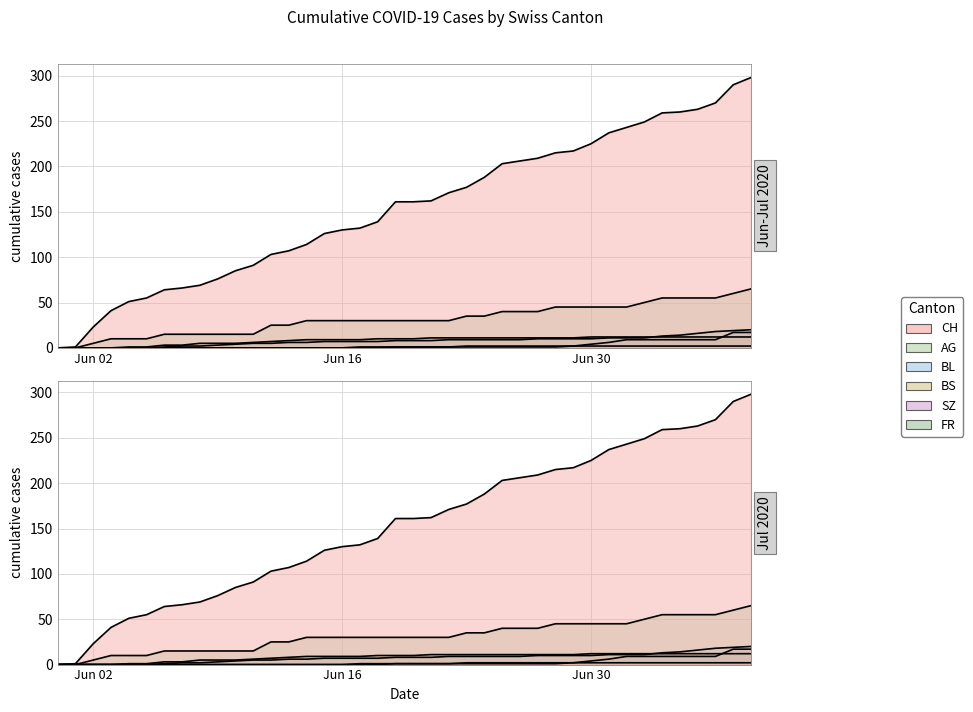

What is the value of the AG point at the 21st from the left?

30